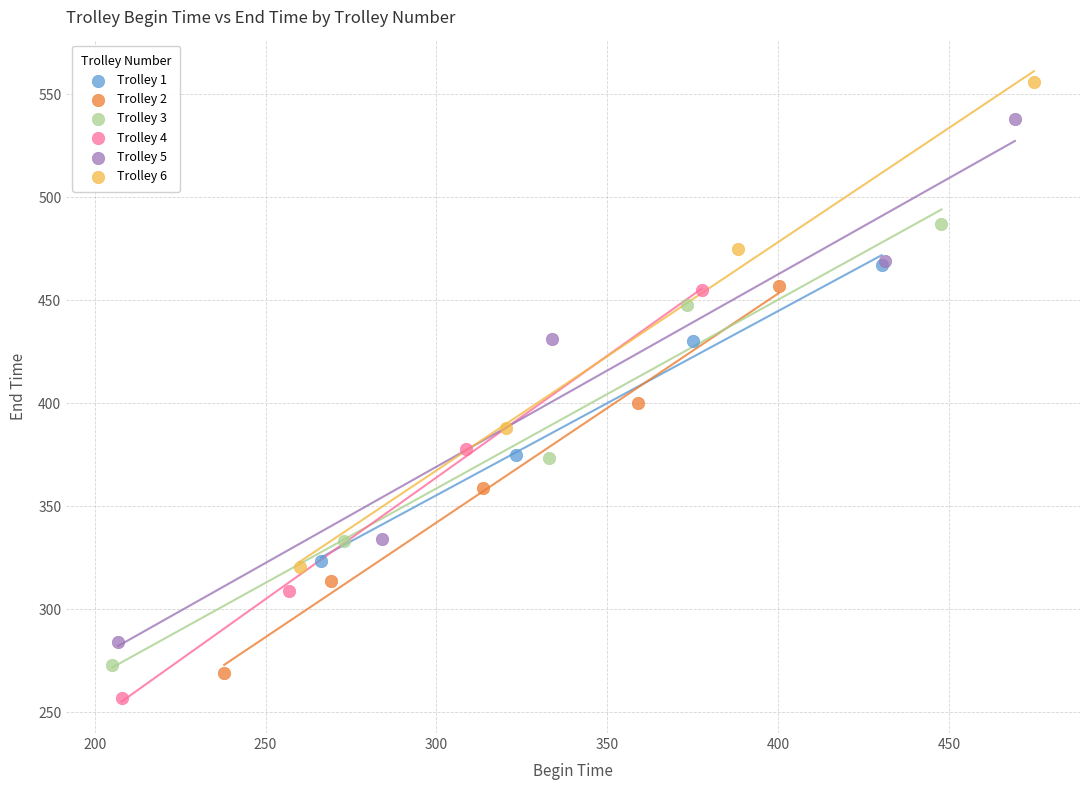

What are all the series names shown in the legend?

Trolley 1, Trolley 2, Trolley 3, Trolley 4, Trolley 5, Trolley 6